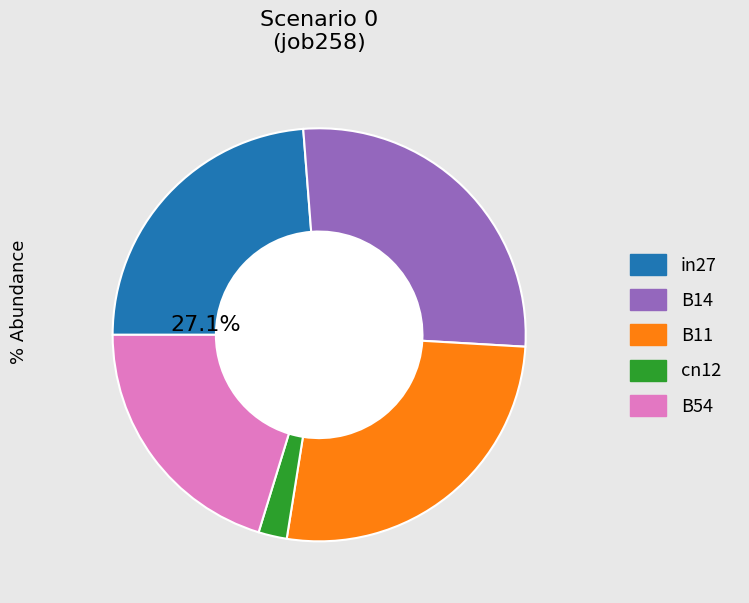

Is B54 the majority of the pie?

No